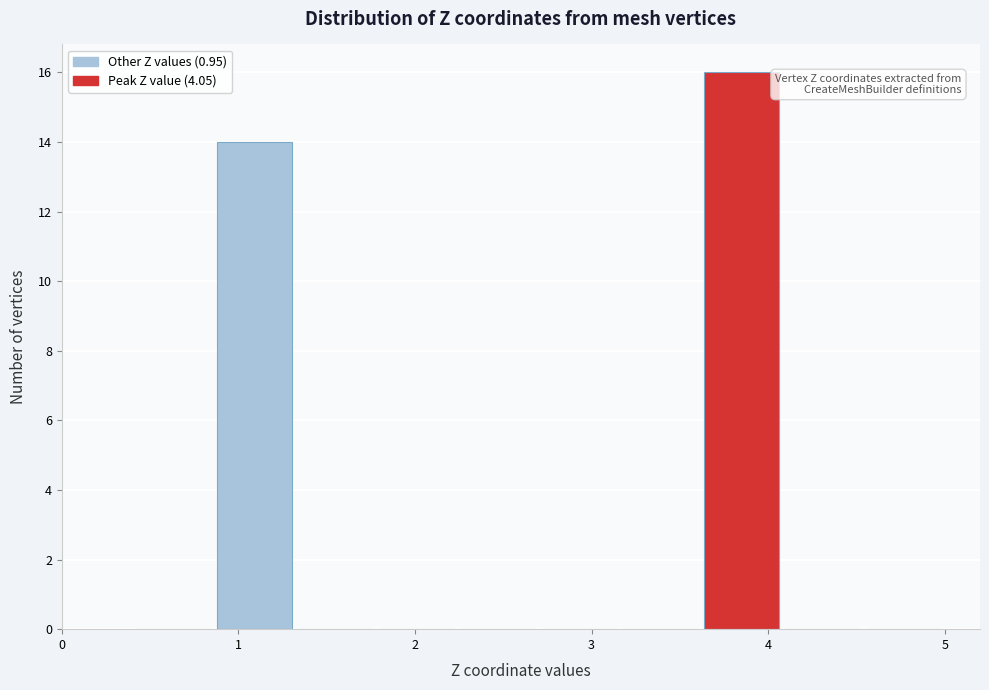

Which range on the x-axis has the tallest bar?

3.62 to 4.08